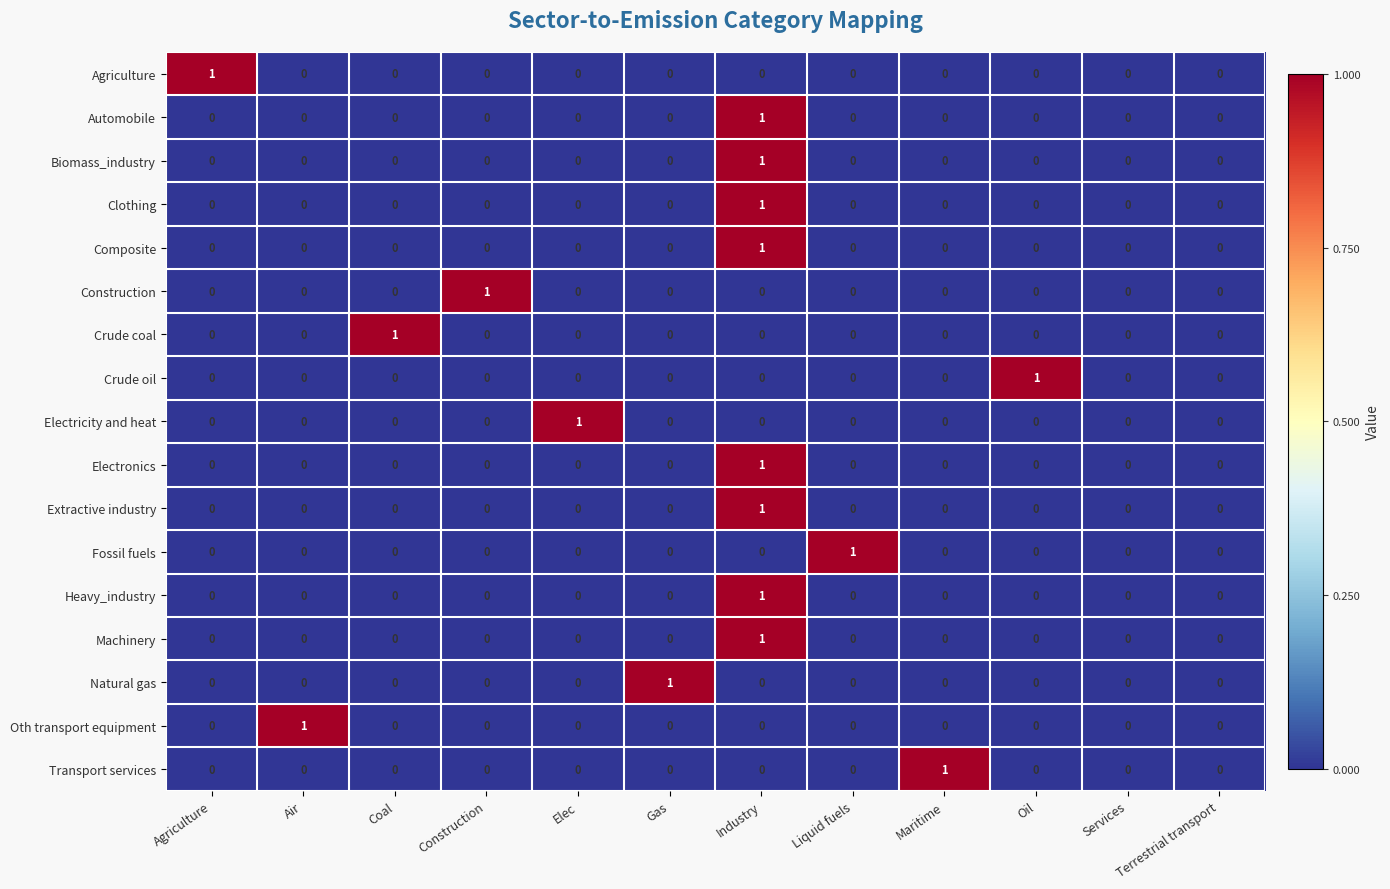

At which category is the sum across all series the highest?

Industry